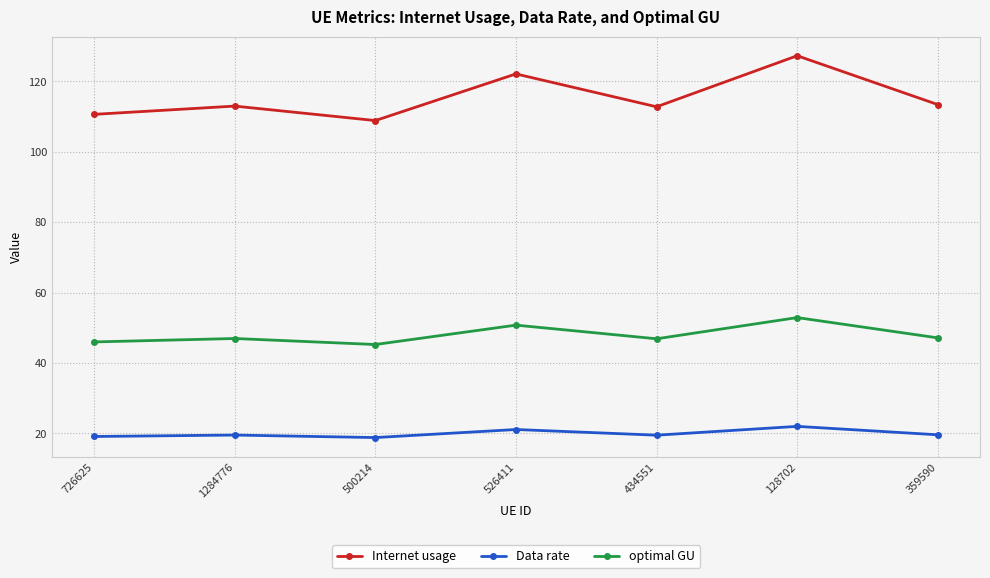

Is it true that optimal GU equals 52.9 at 128702?

True